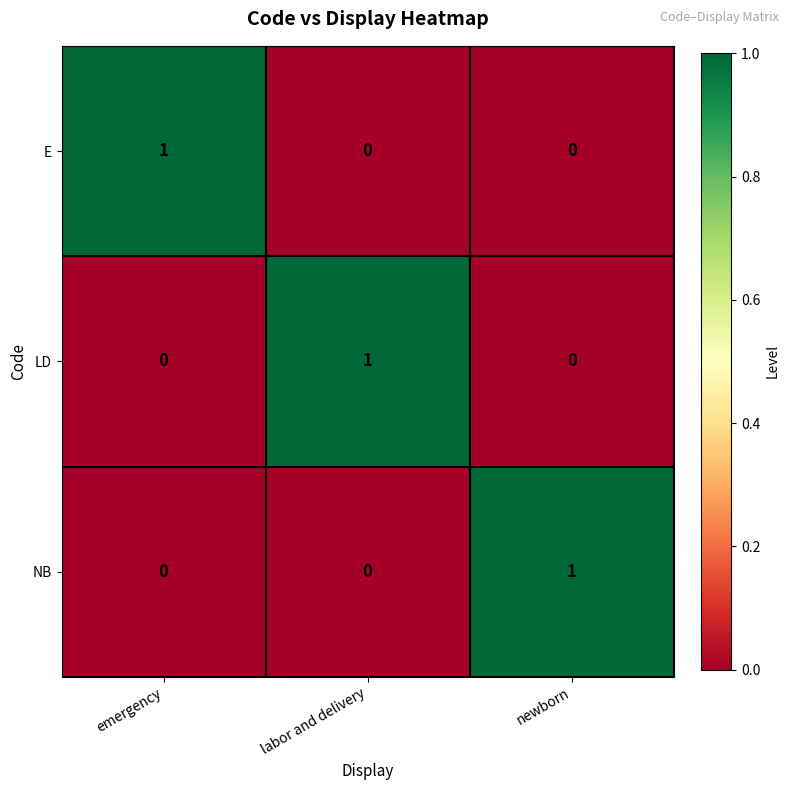

What is the total value across all series at labor and delivery?

1